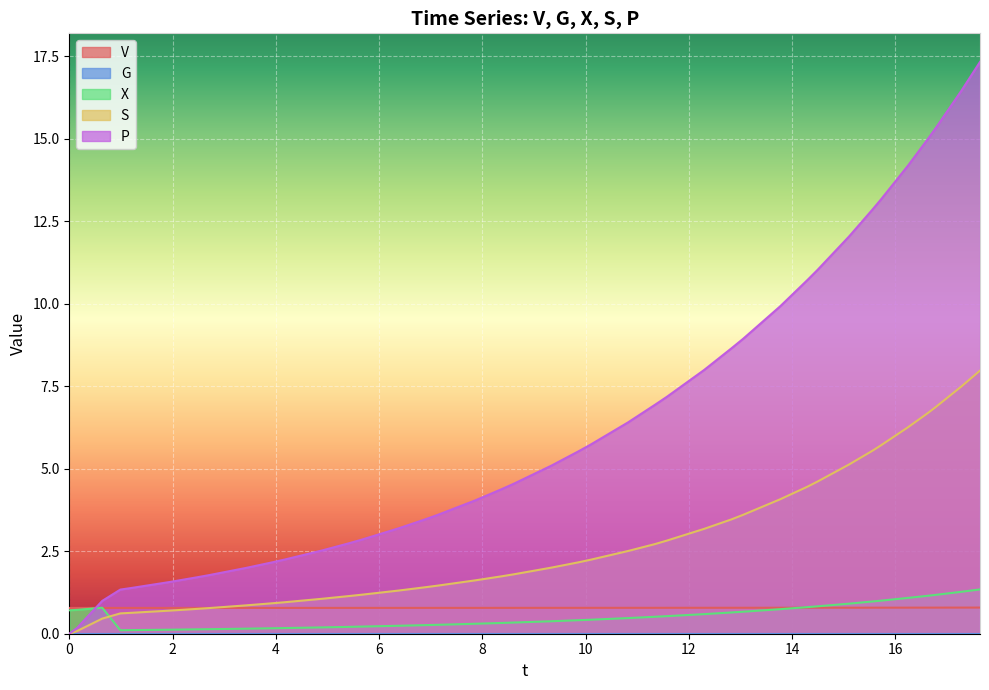

How many times do P and V cross each other?

1